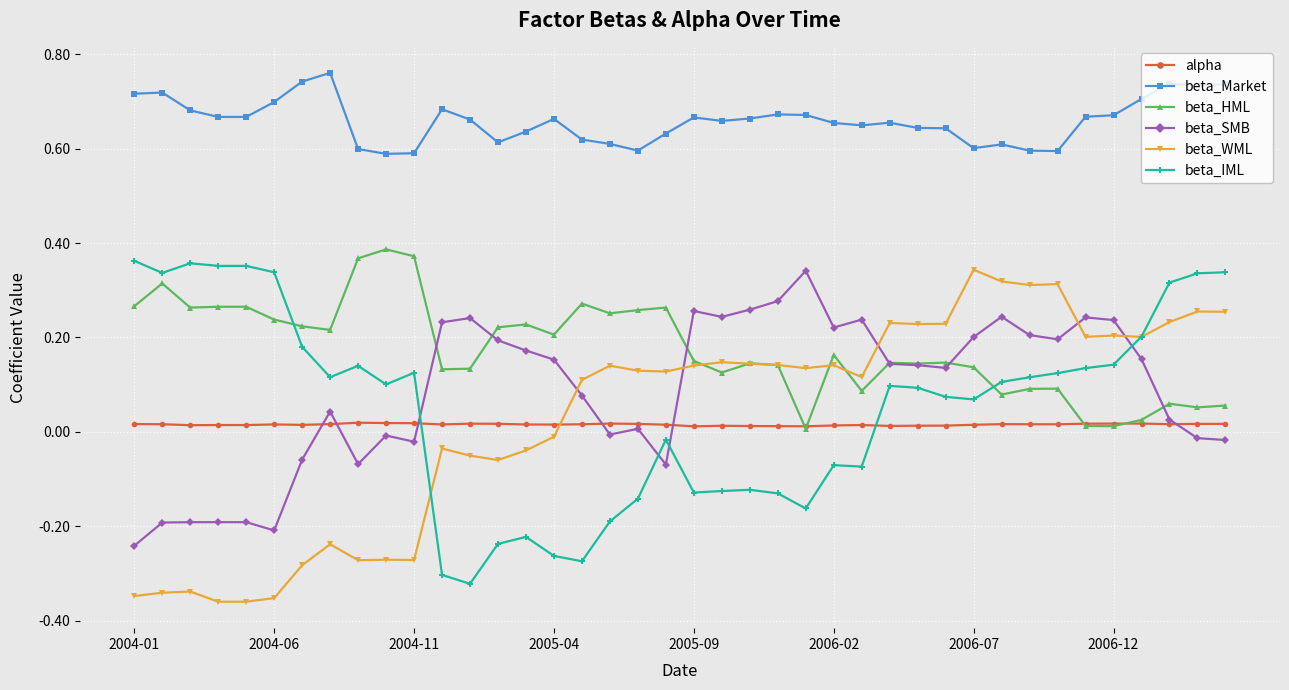

True or false: beta_Market and beta_SMB intersect in this chart.

False